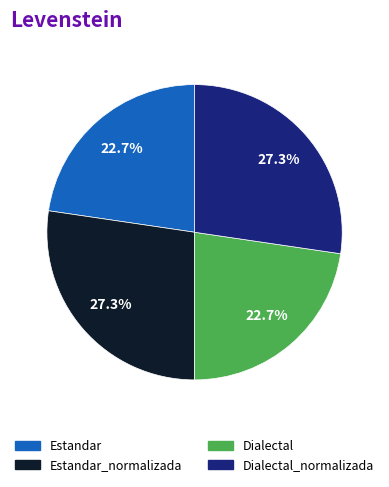

Is there any slice that represents more than half of the pie?

No